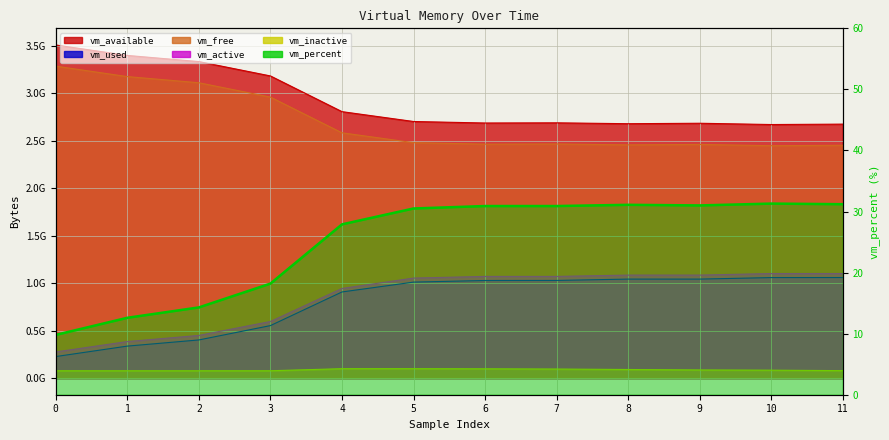

What is the value of the 2nd point from the left?

12.6